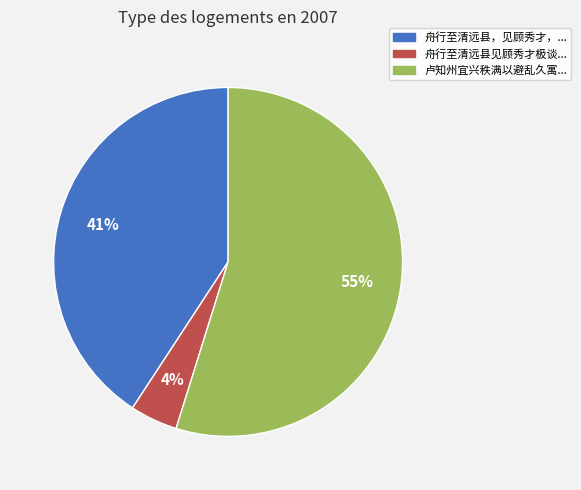

To the nearest percent, what is the average slice percentage?

33%